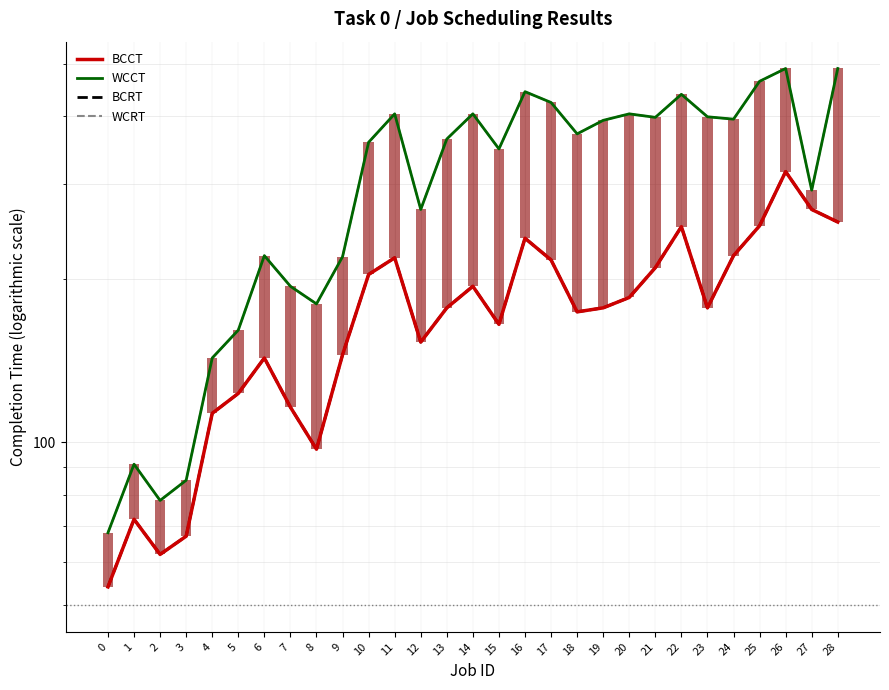

At which category is the sum across all series the highest?

26